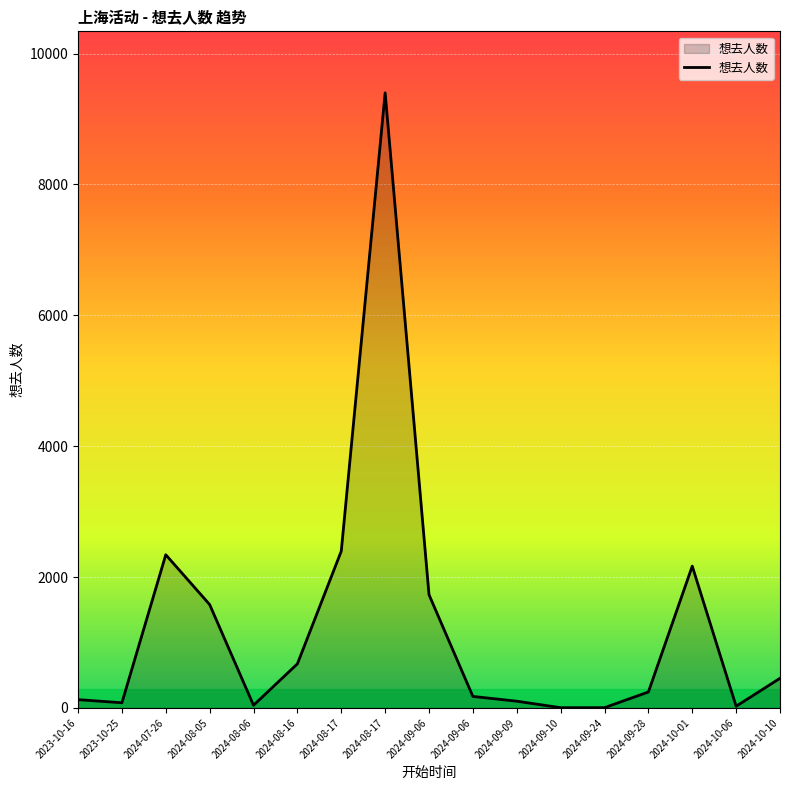

Where is the first local minimum?

2023-10-25